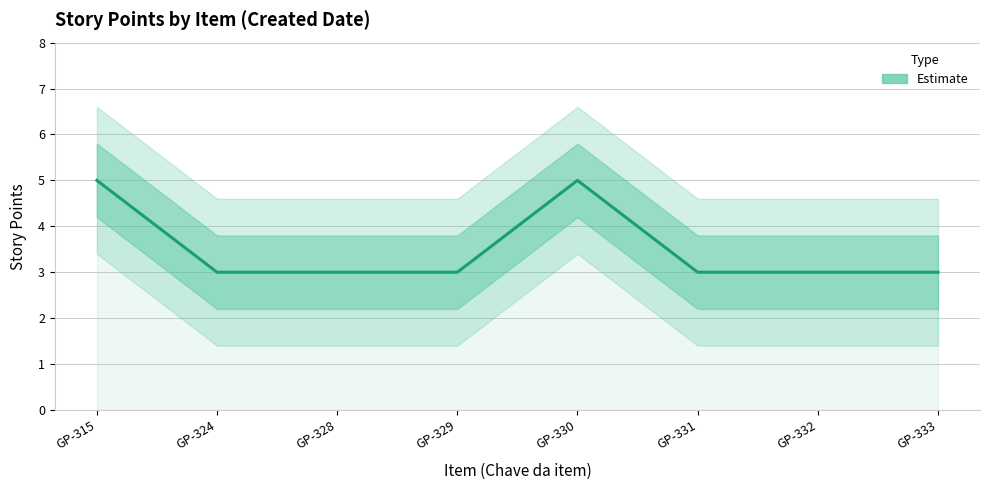

What value does the data have at GP-328?

3